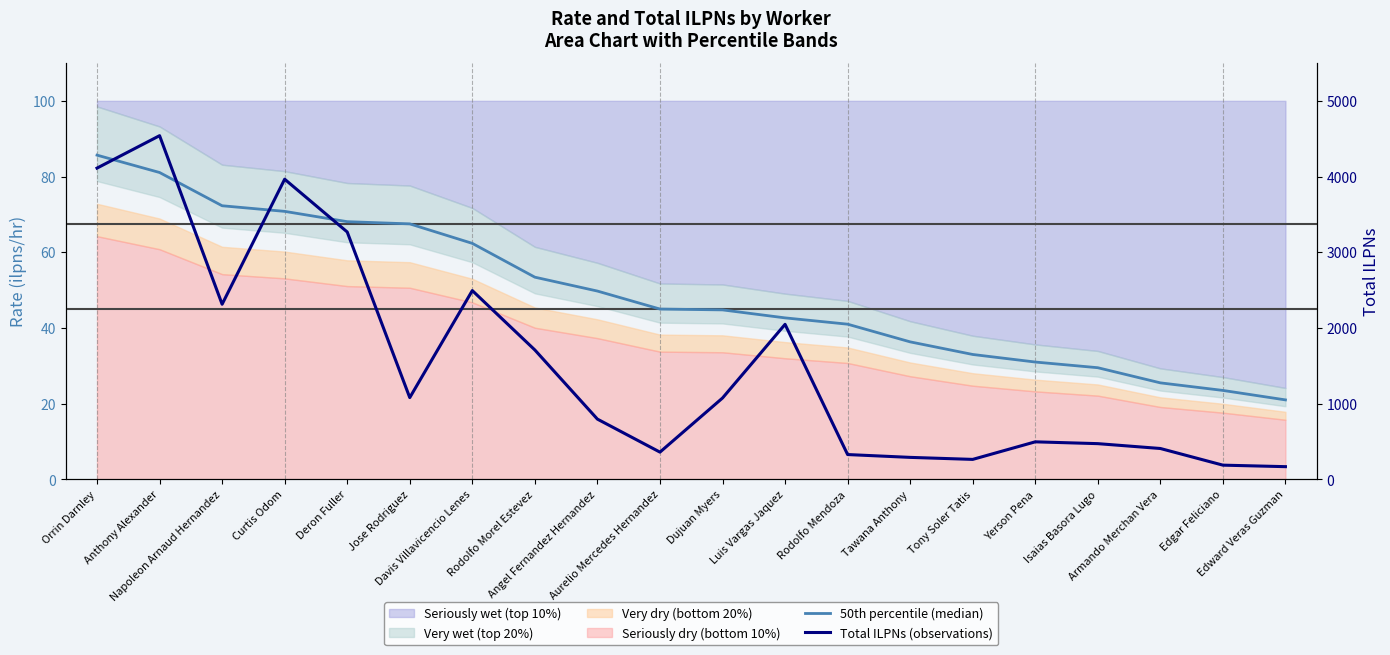

What position from the left is Davis Villavicencio Lenes?

7